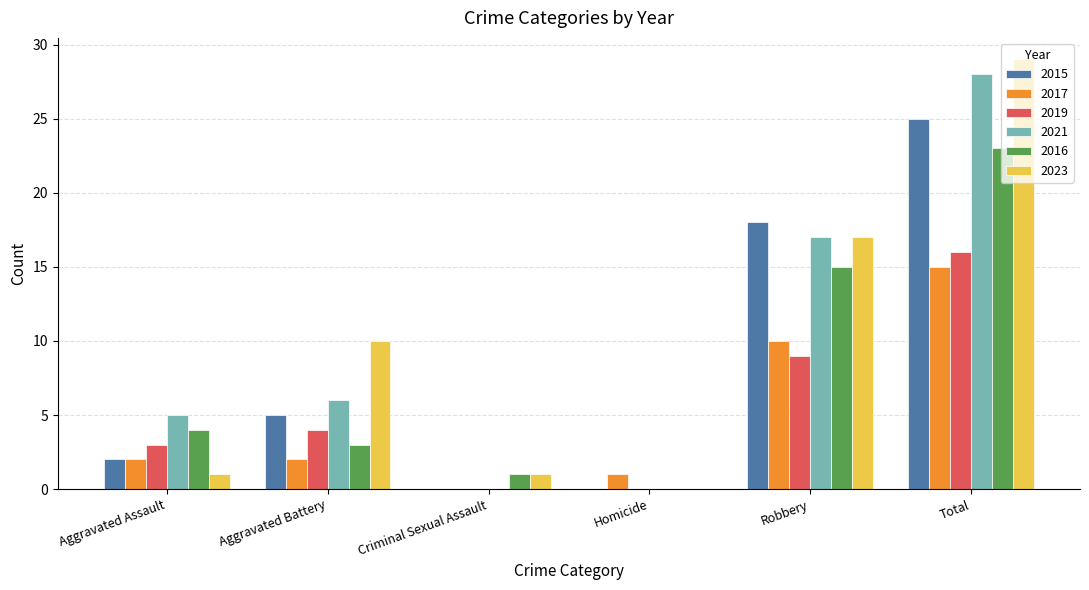

What are all the series names shown in the legend?

2015, 2017, 2019, 2021, 2016, 2023